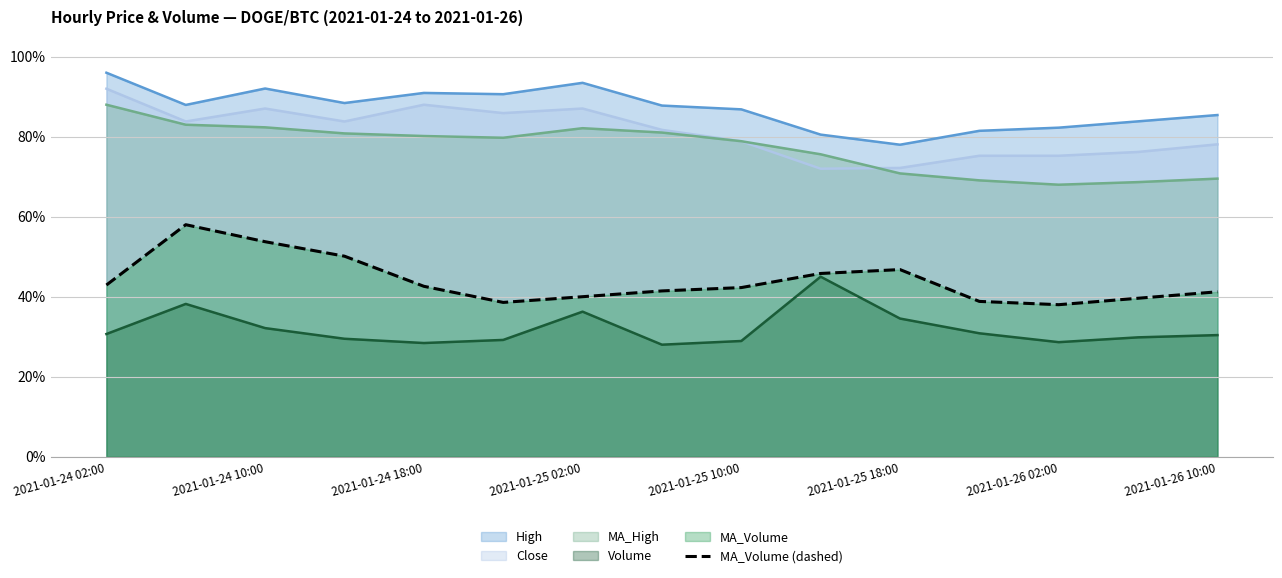

True or false: Close has a value of 126.8 at 2021-01-25 10:00.

False